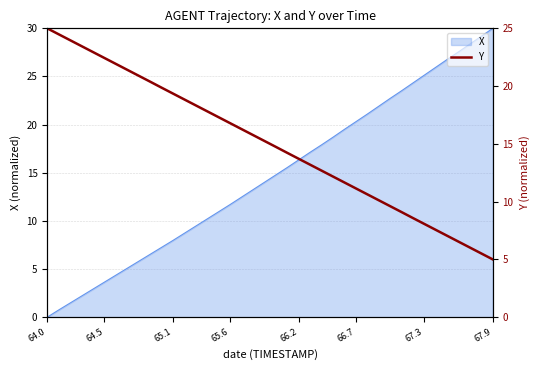

True or false: the data has more than 2 interior local peaks.

False